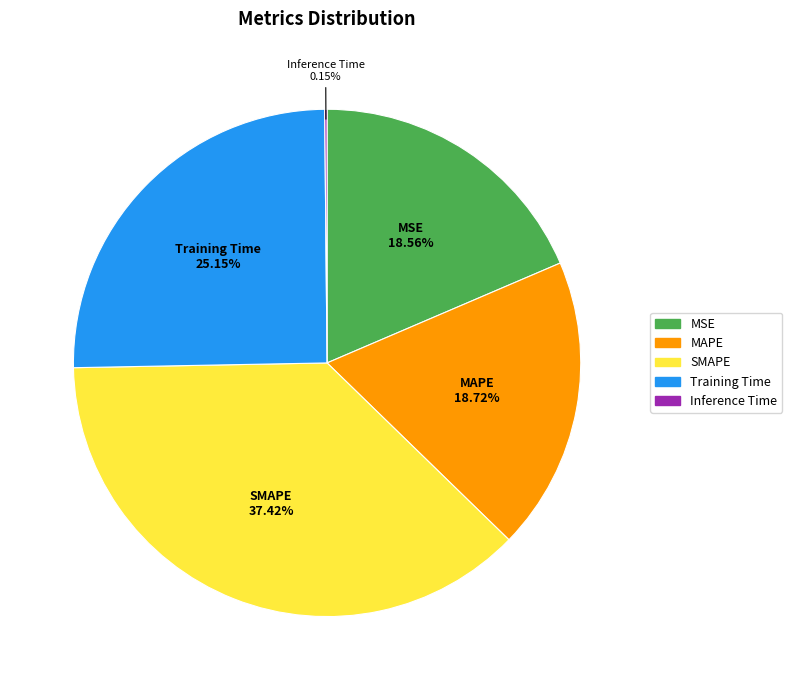

Which category has the biggest portion of the pie?

SMAPE